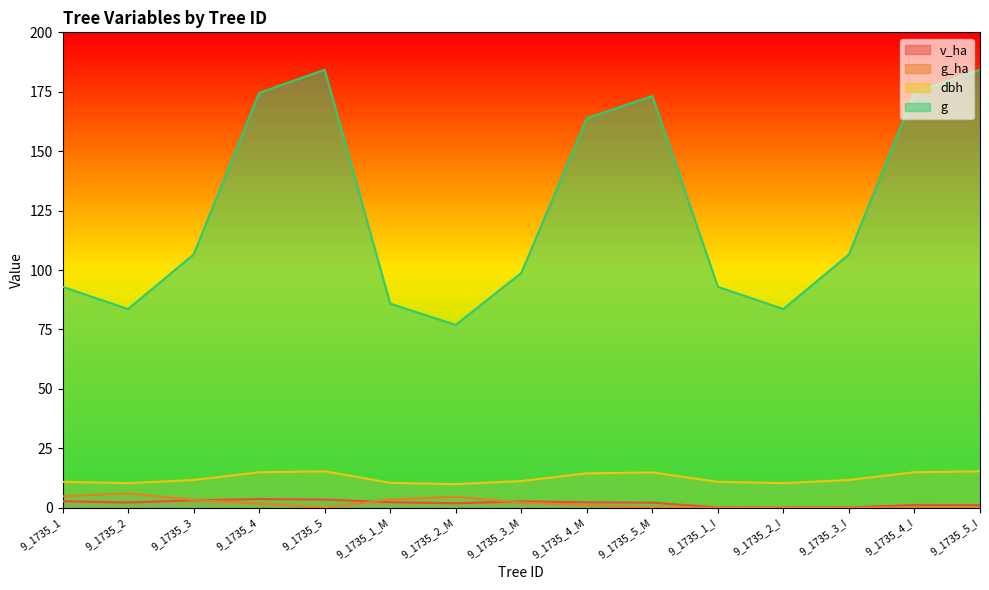

What is the sum of the v_ha values at 9_1735_2_M and 9_1735_5_M?

4.0